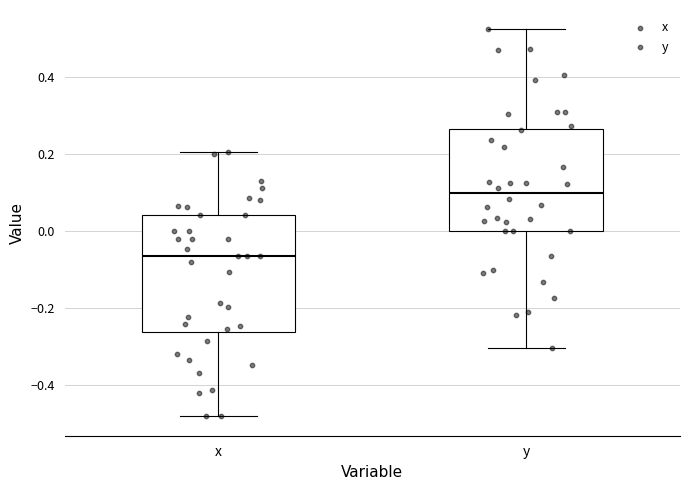

Reading left to right, read every box against the y-axis: the position of its median line, the range the box covers, and the ends of its whiskers. The values are not printed on the chart, so give them approximately, as read against the axis.

x: median -0.06, box -0.26 to 0.04, whiskers -0.48 to 0.20
y: median 0.10, box 0.00 to 0.26, whiskers -0.30 to 0.52